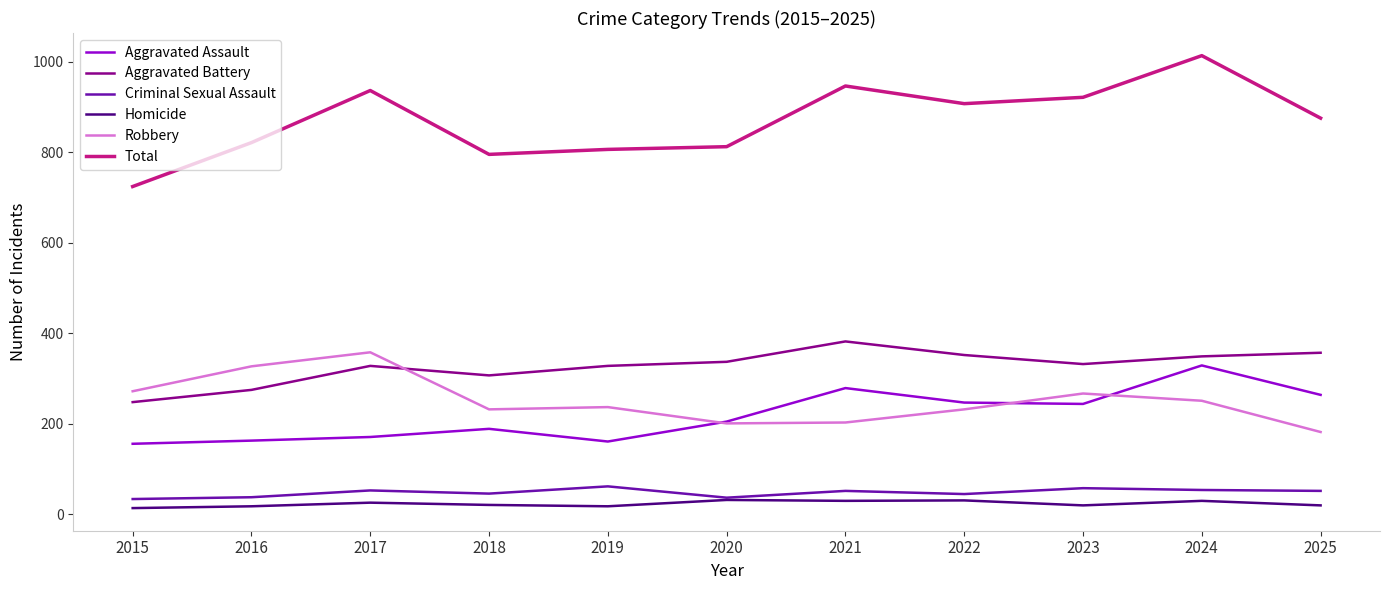

The Robbery series shows 135 at 2022. True or false?

False